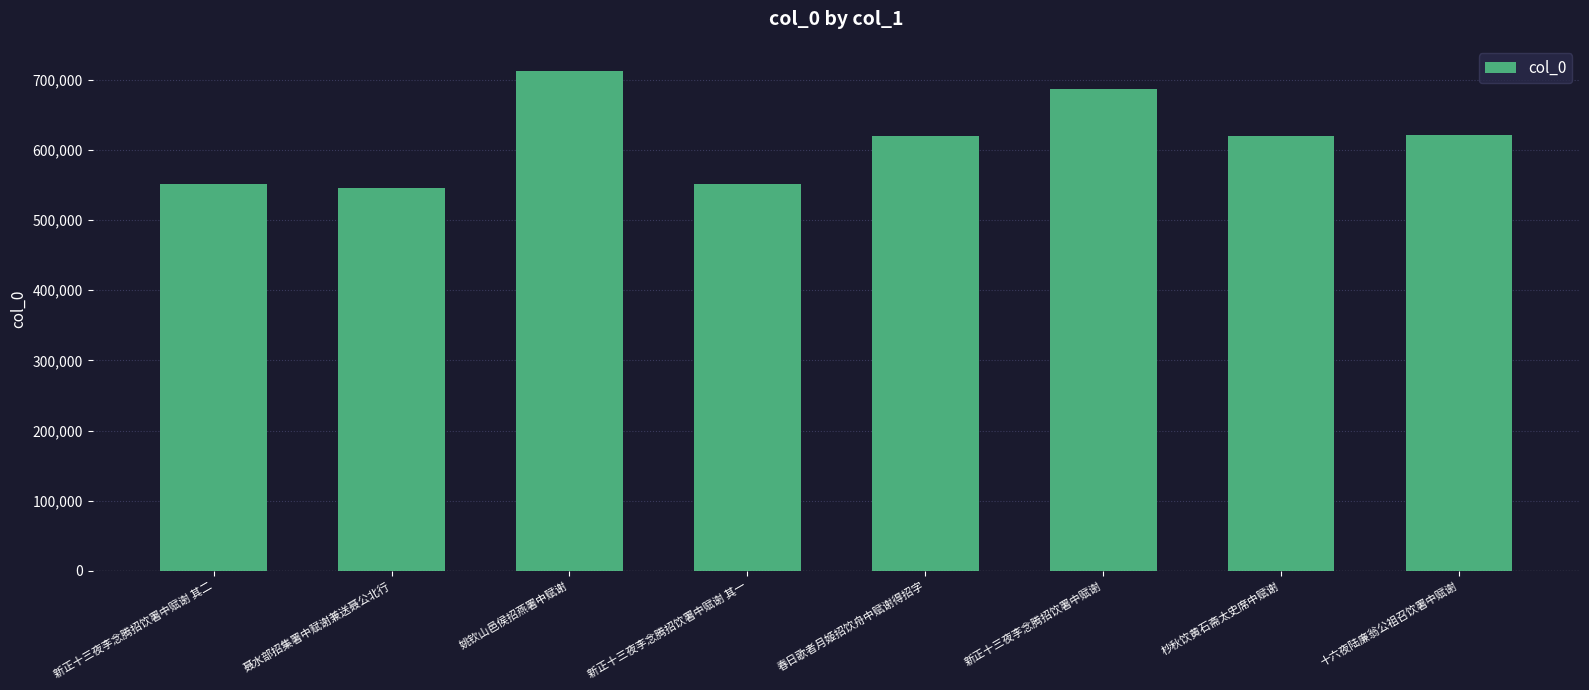

What is the ratio of the value at 聂水部招集署中赋谢兼送聂公北行 to the value at 十六夜陆廉翁公祖召饮署中赋谢?

0.9